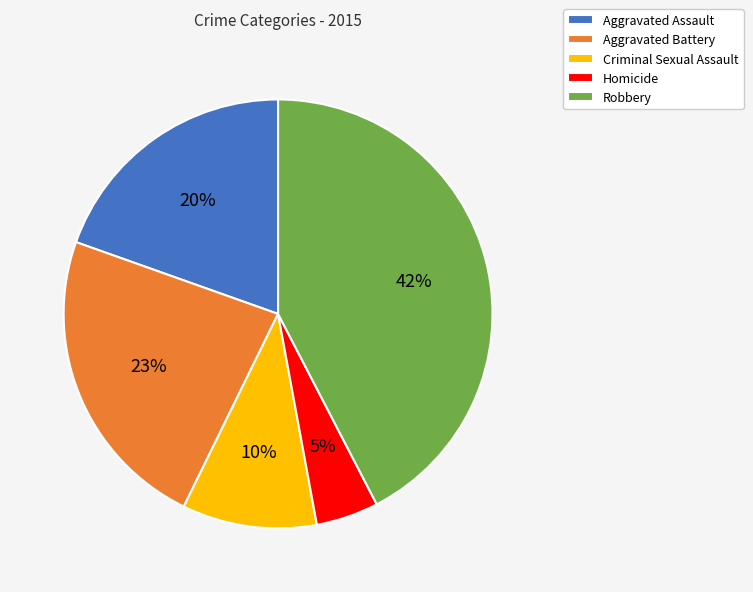

To the nearest percent, what is the average slice percentage?

20%